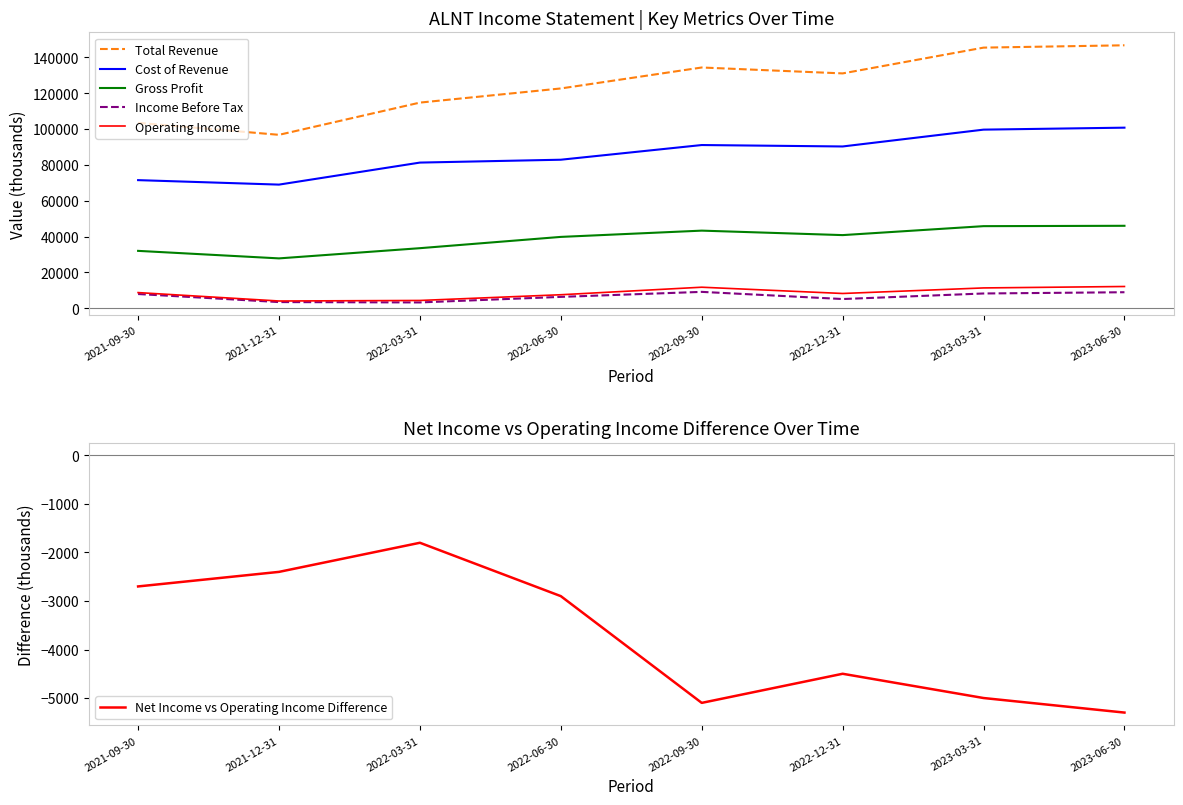

What is the difference between the highest and lowest values at 2022-03-31?

116600